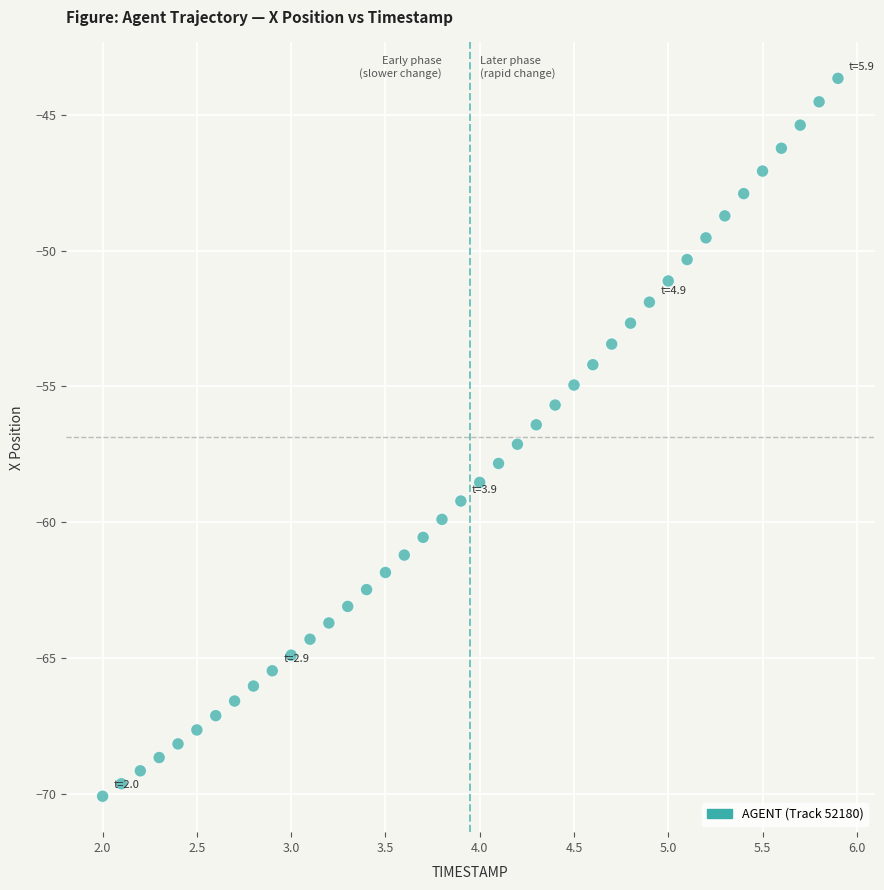

What is the range of Y values (max minus min)?

26.4